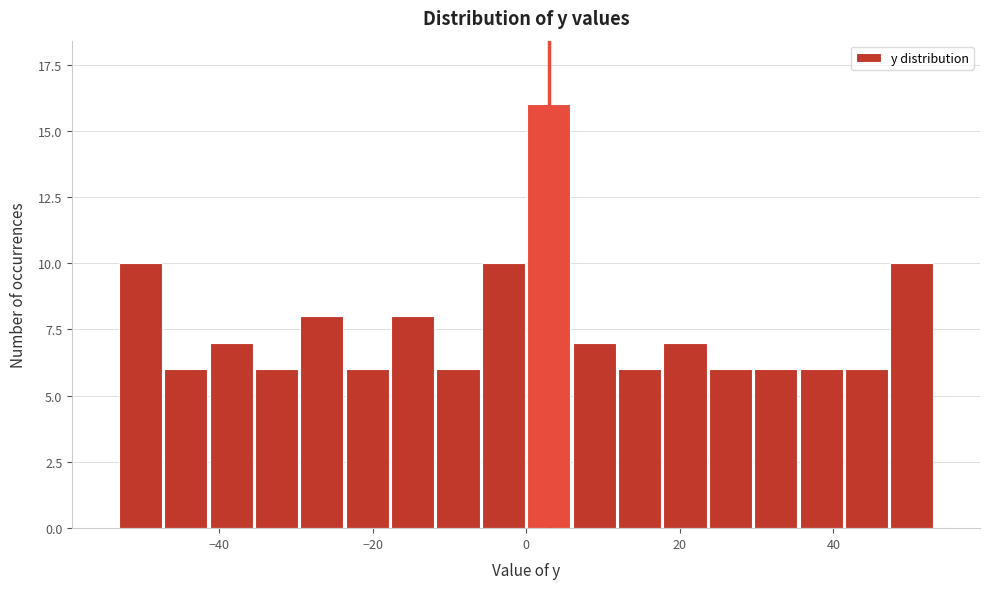

Around what value on the x-axis is the tallest bar? Give the approximate position of its centre, as read against the axis.

2